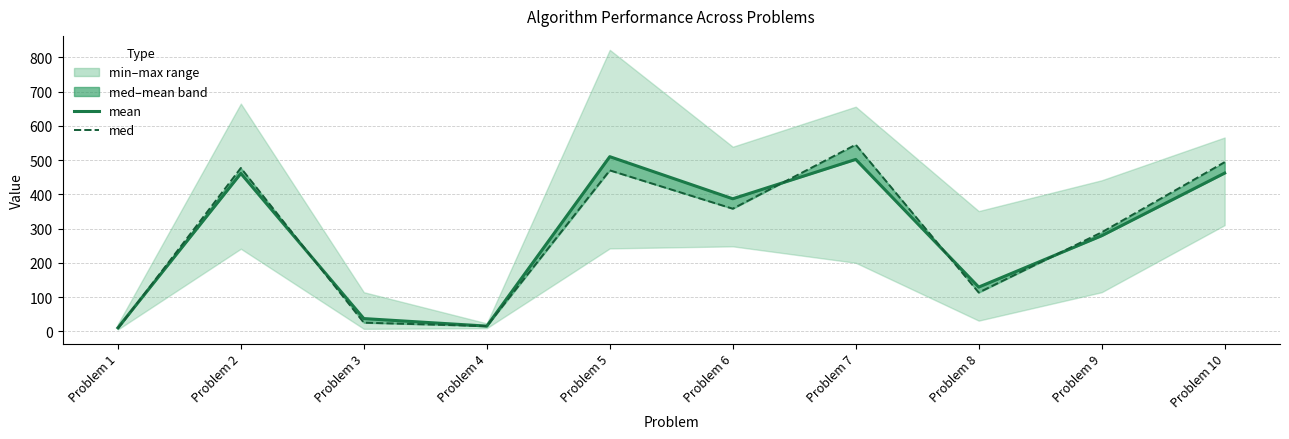

What is the greatest value displayed?

545